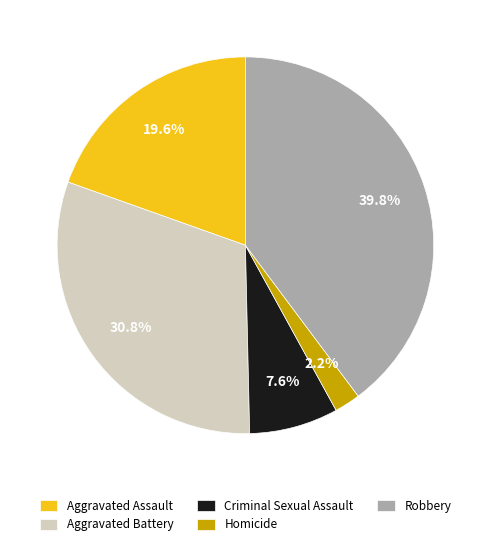

Rank the categories by value from lowest to highest.

Homicide, Criminal Sexual Assault, Aggravated Assault, Aggravated Battery, Robbery